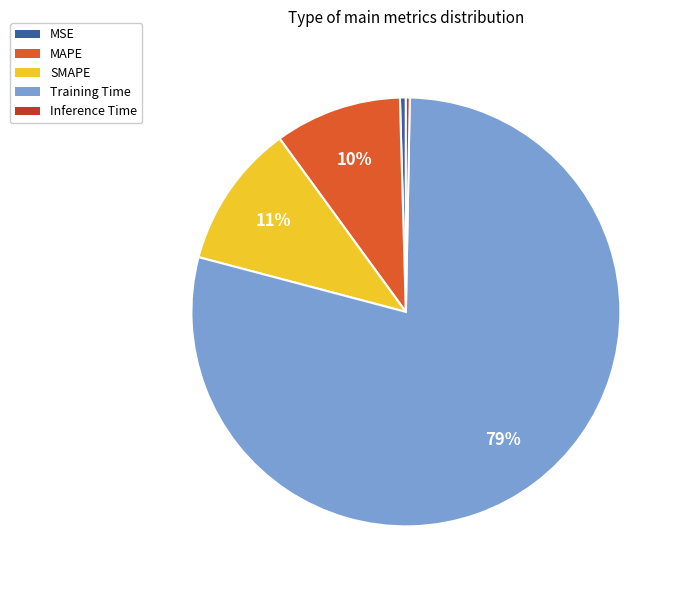

Count the number of slices in the pie.

5